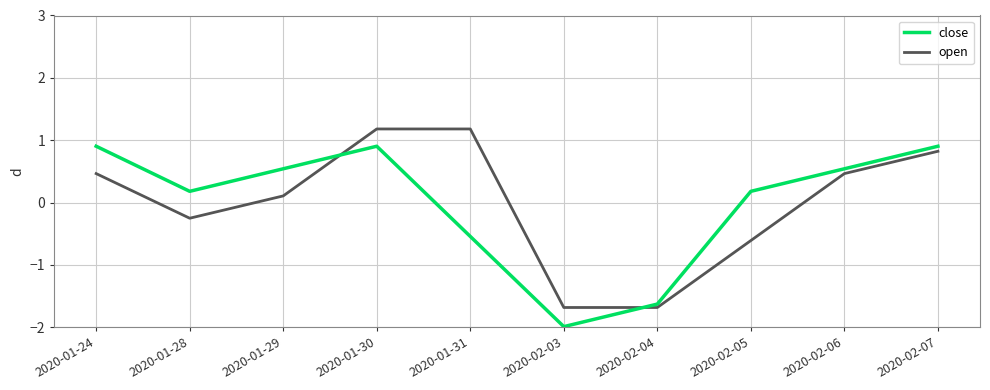

At which category is the sum across all series the highest?

2020-01-30